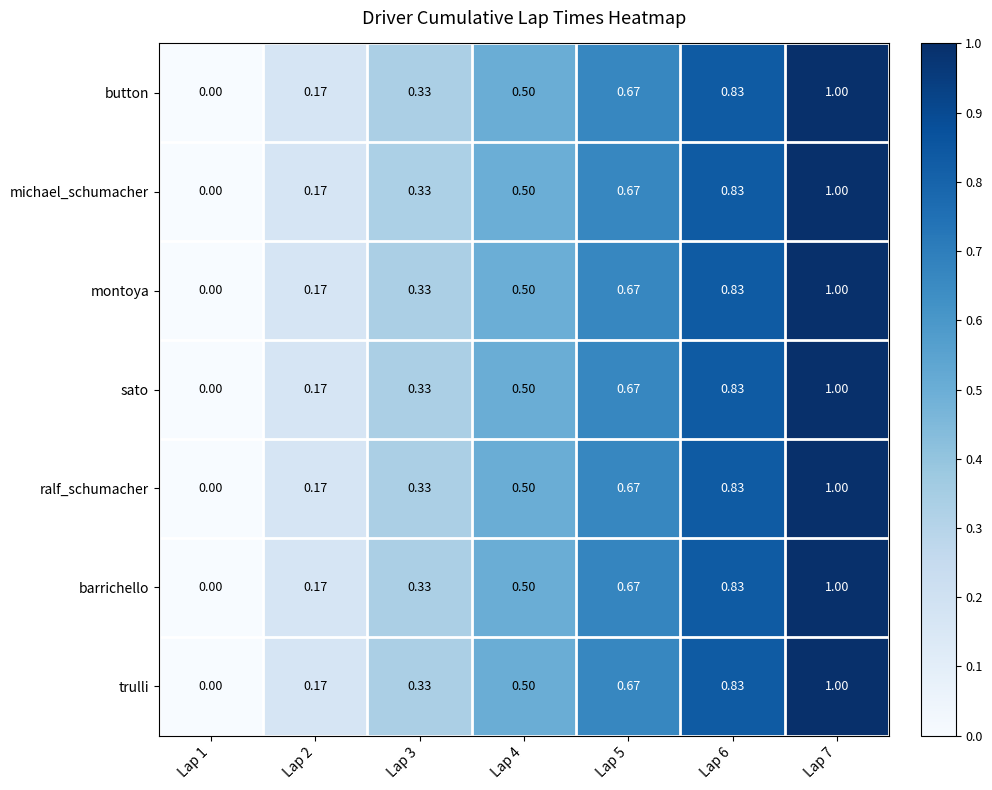

Is the value of sato at Lap 2 greater than the value of trulli at Lap 5?

No